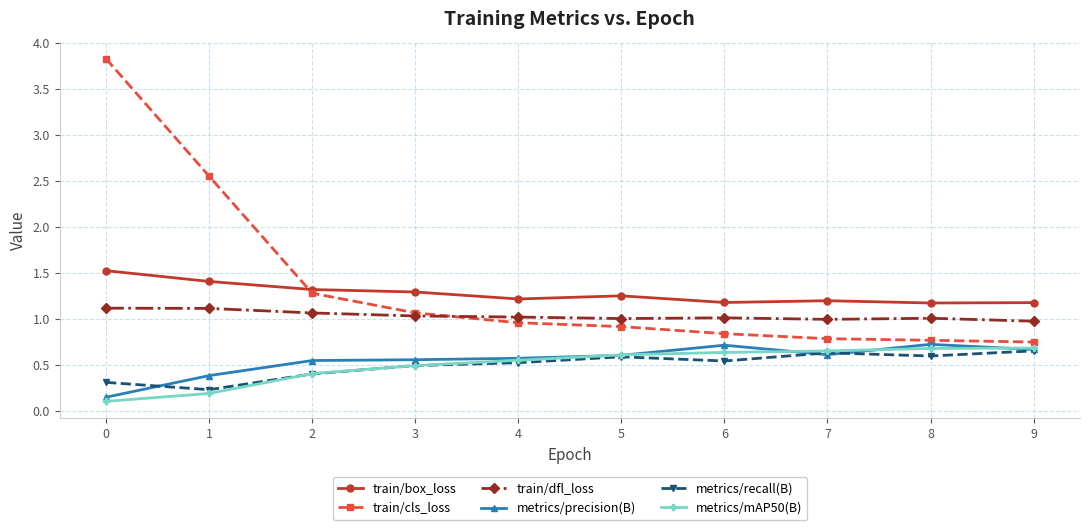

Is it true that train/box_loss equals 1.2 at 6?

True